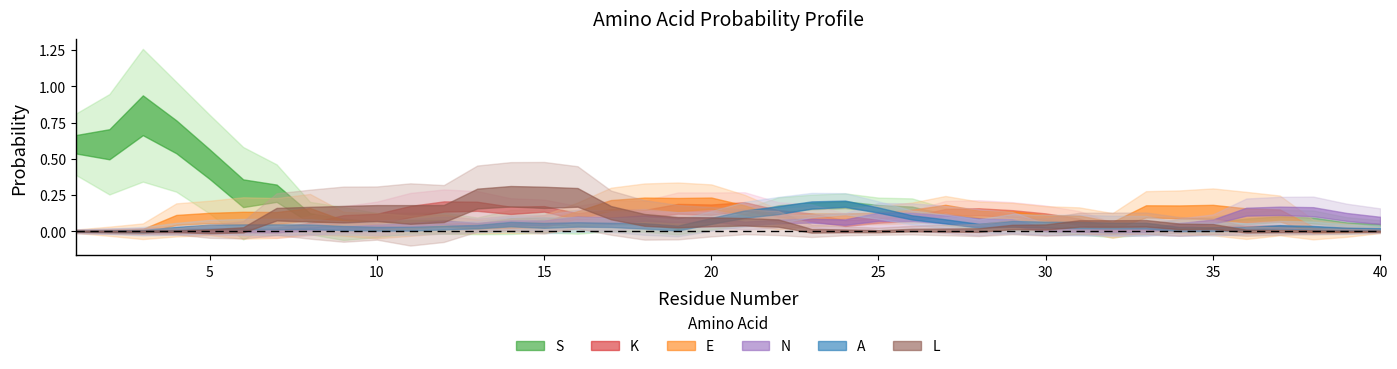

What are all the series names shown in the legend?

S, K, E, N, A, L